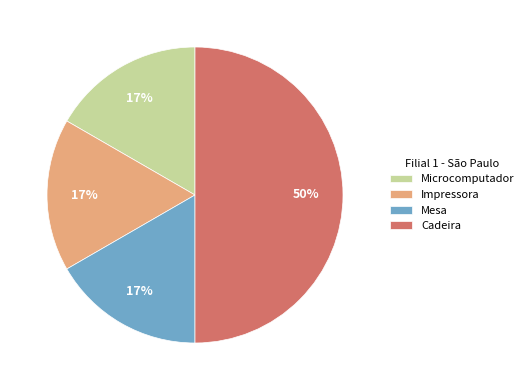

What percentage is the Mesa slice, to the nearest percent?

17%